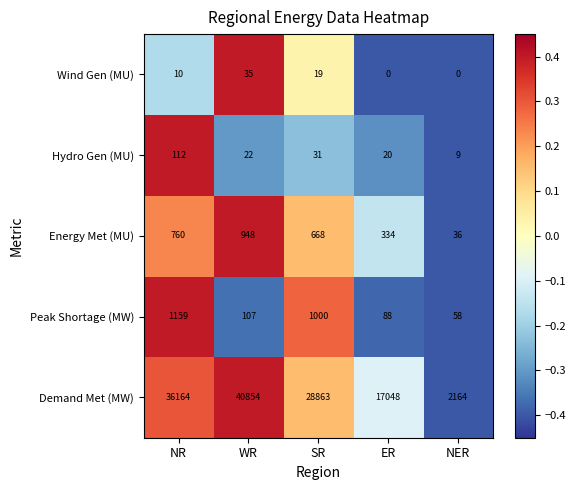

Count the number of categories in the chart.

5